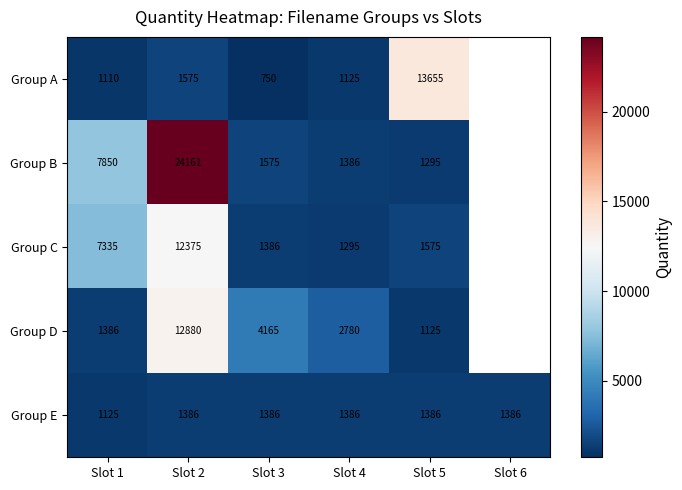

Is it true that Group D equals 18157 at Slot 2?

False